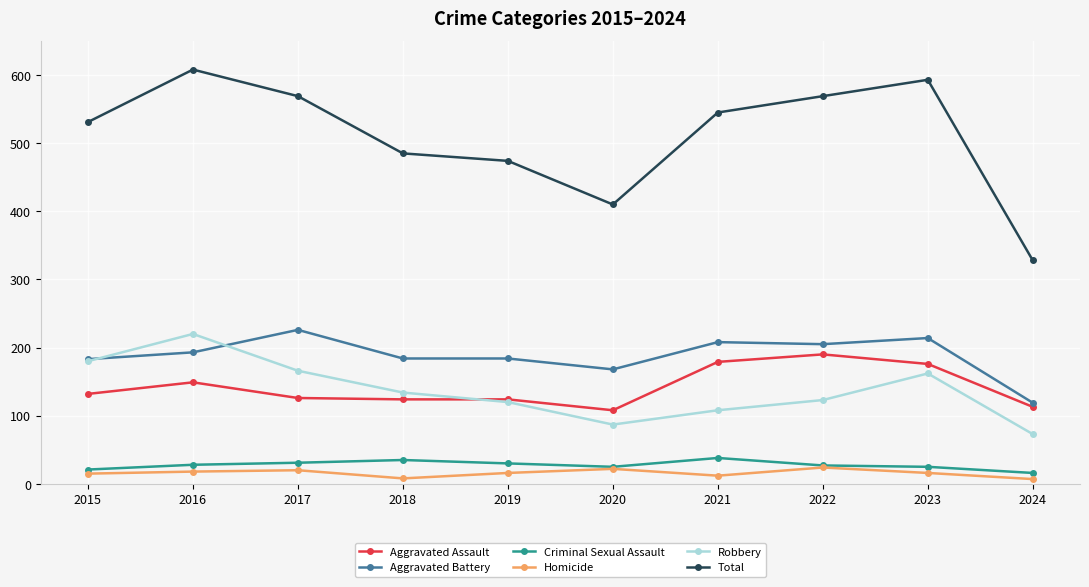

Which series has the largest range (max minus min)?

Total